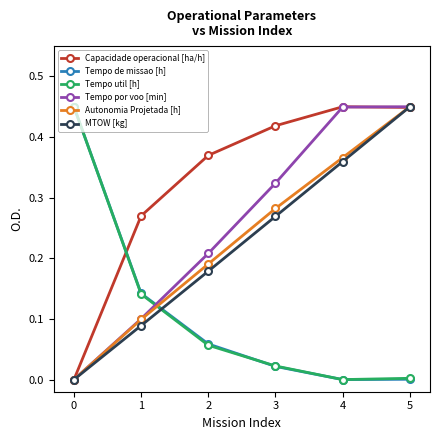

Between 2 and 3, which series saw the biggest shift?

Tempo por voo [min]